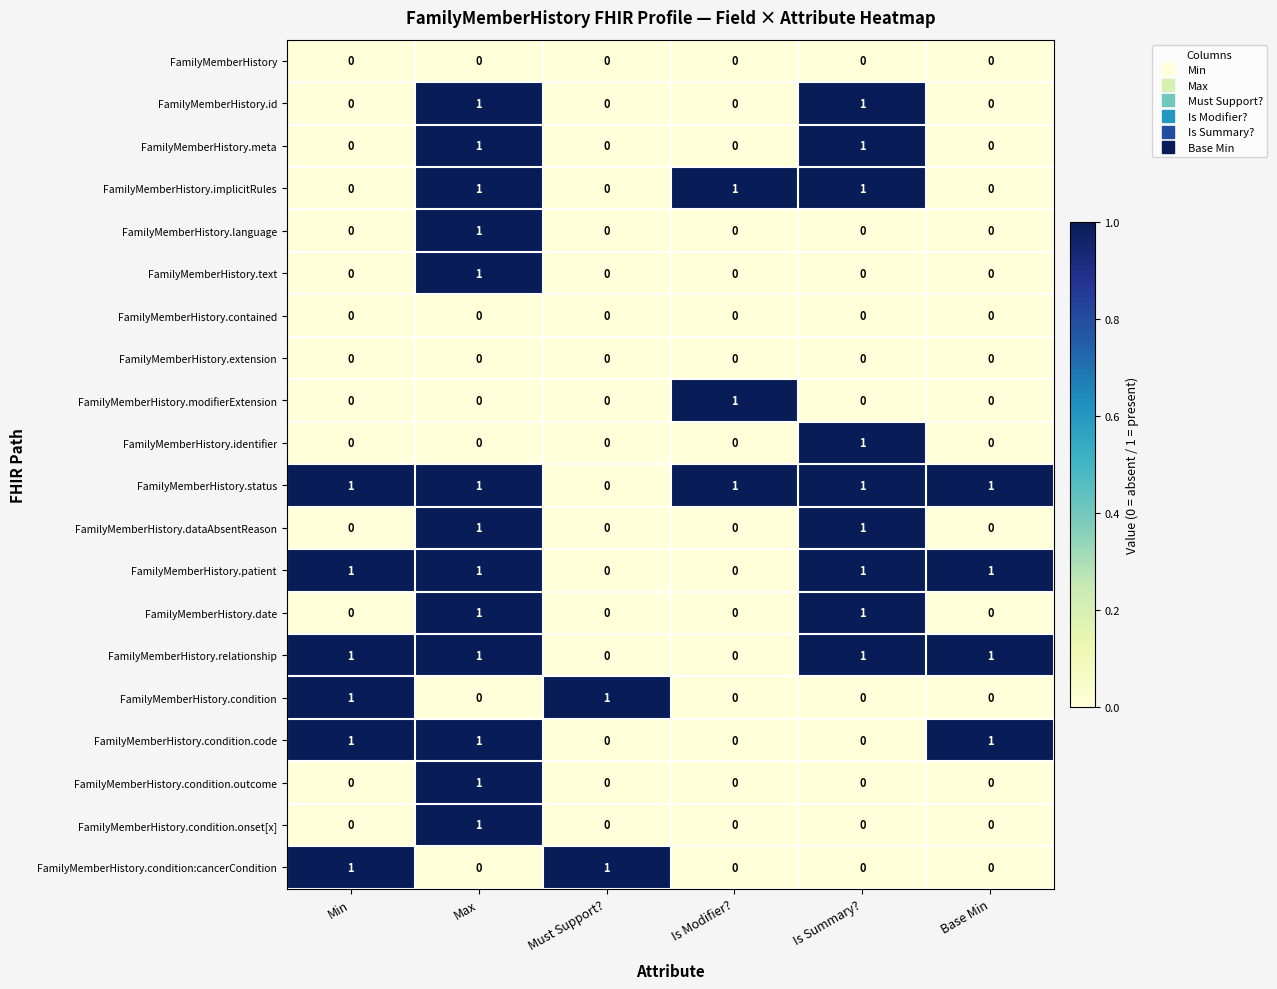

What is the total value across all series at Min?

6